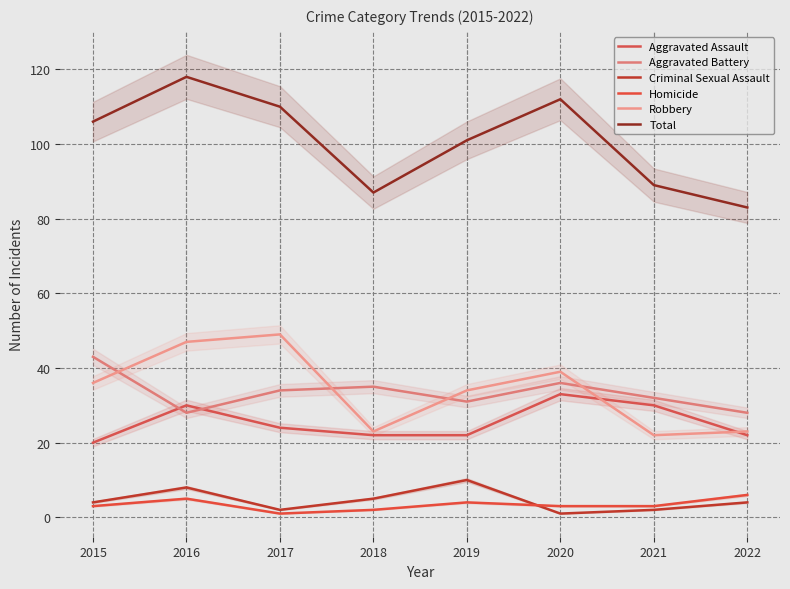

How many lines are shown in the chart?

6